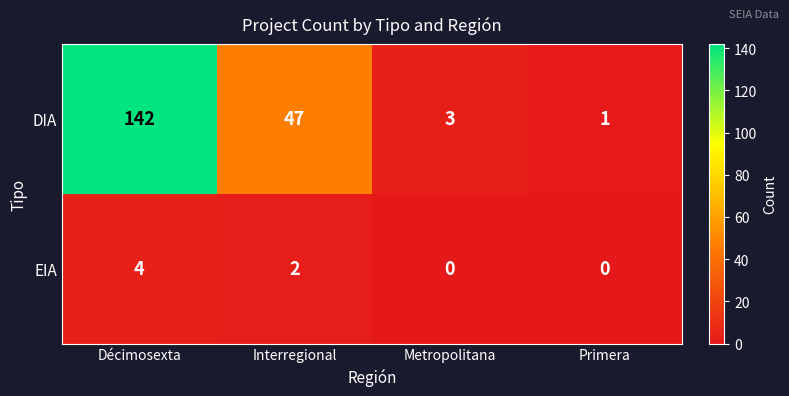

What is the average value of the DIA series?

48